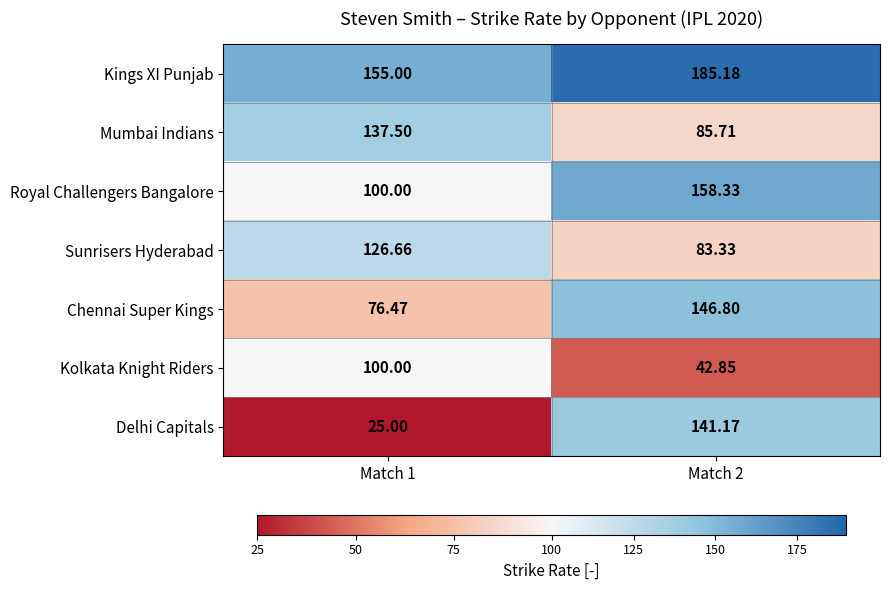

How many data points in Kings XI Punjab are less than 185?

1